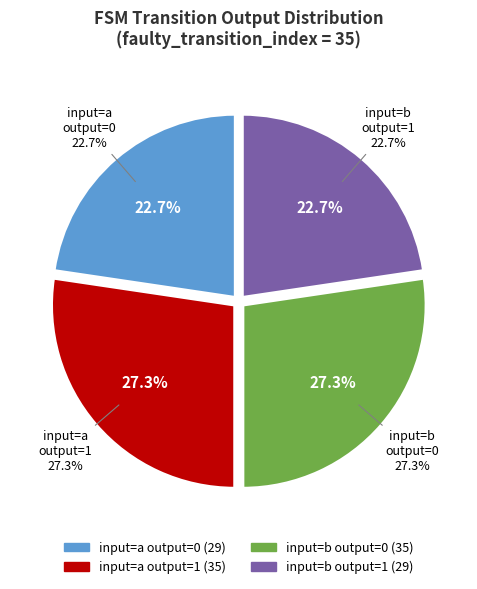

To the nearest percent, what portion does output_symbol=1 (input b) represent?

23%